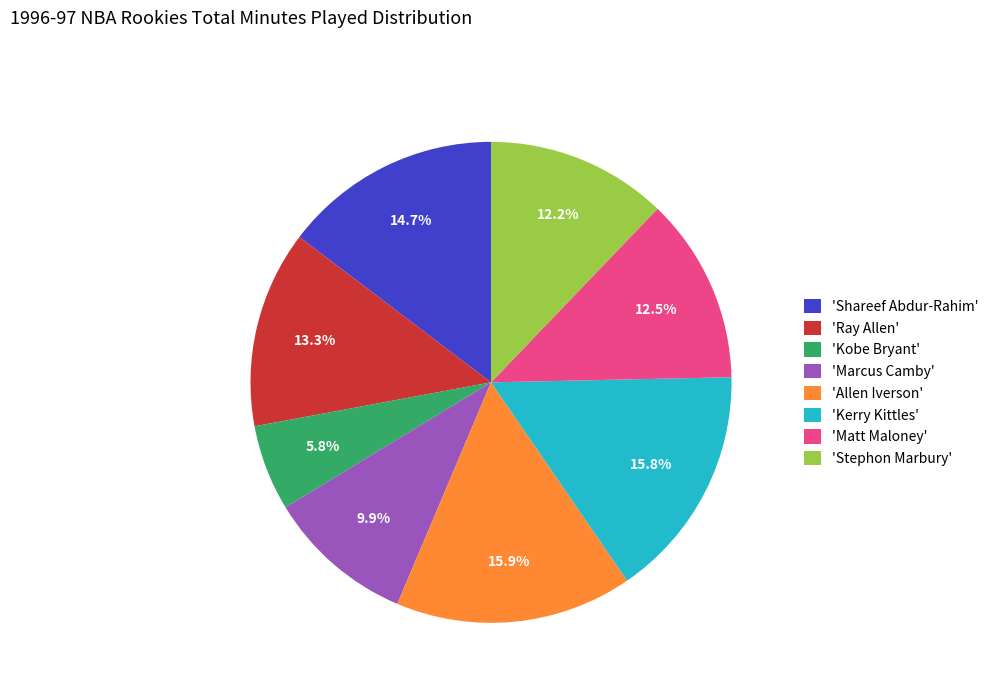

What is the smallest slice in the pie chart?

'Kobe Bryant'